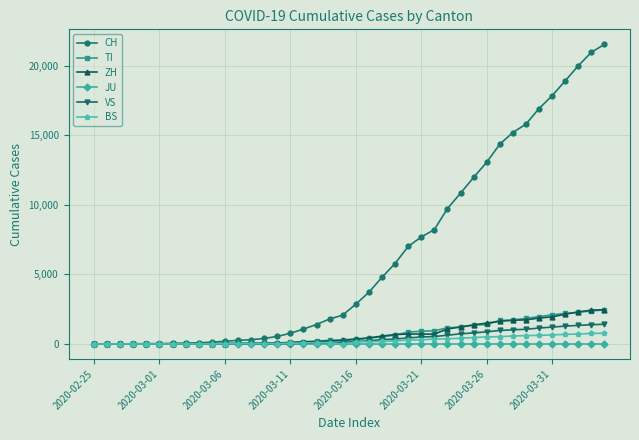

What is the highest value of the ZH series?

2461